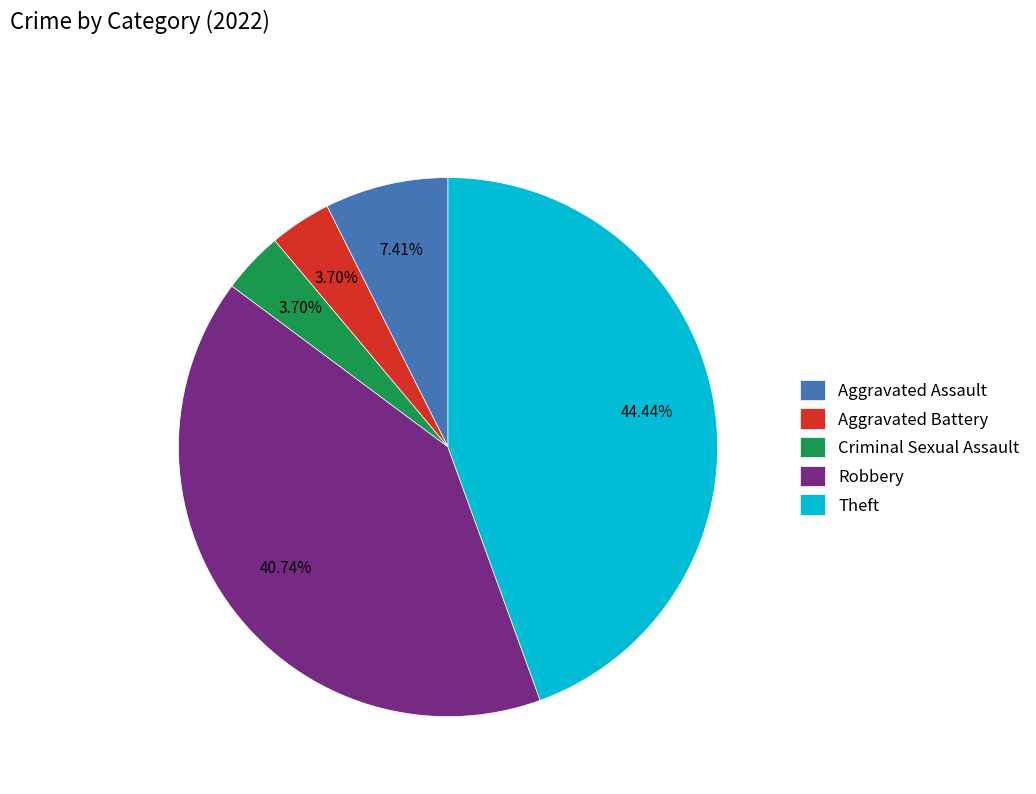

To the nearest percent, what percentage of the pie is Aggravated Battery?

4%